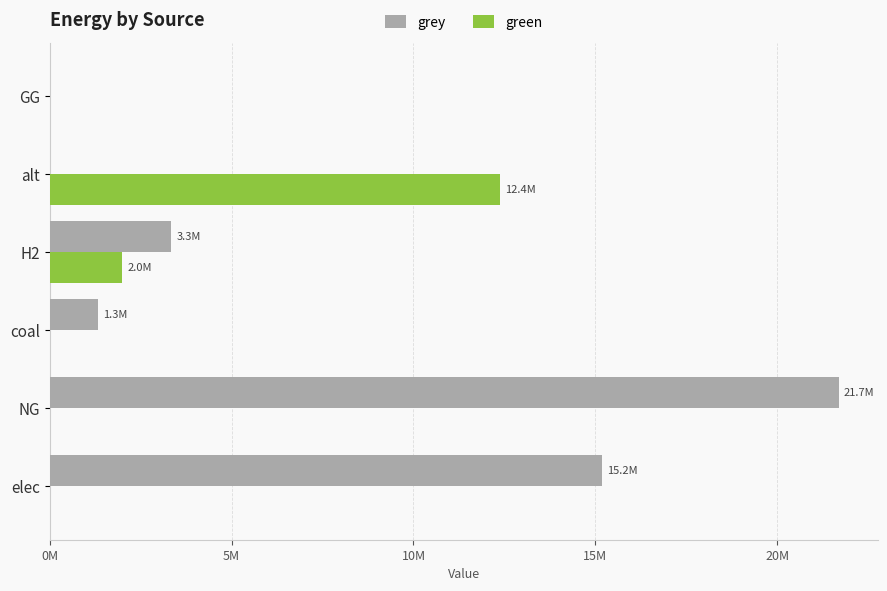

Which category has the highest value in the grey series?

NG